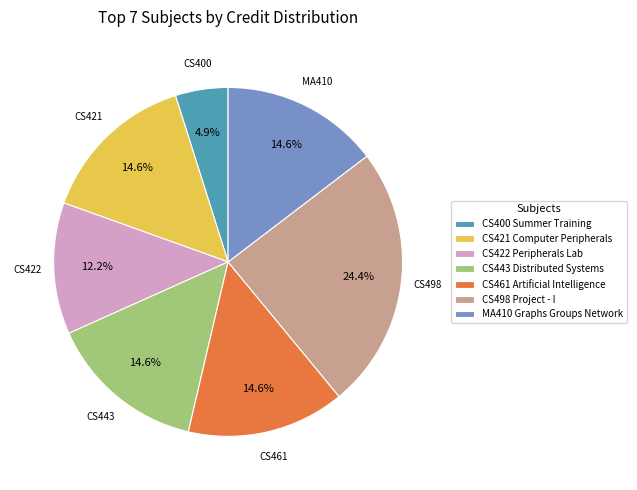

True or false: CS422 Peripherals Lab accounts for 20% of the total.

False